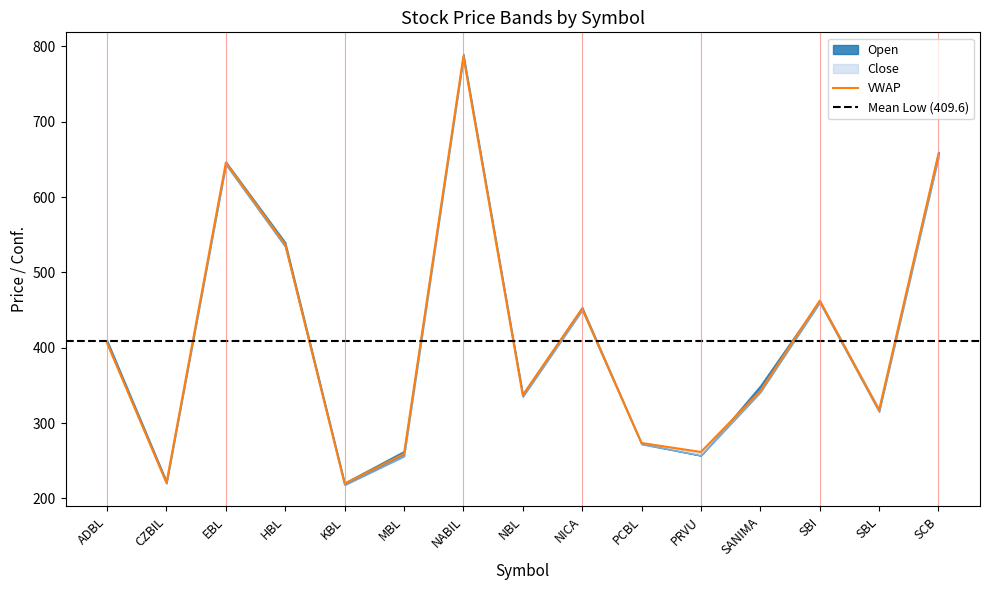

True or false: Conf. and VWAP cross at least once.

False